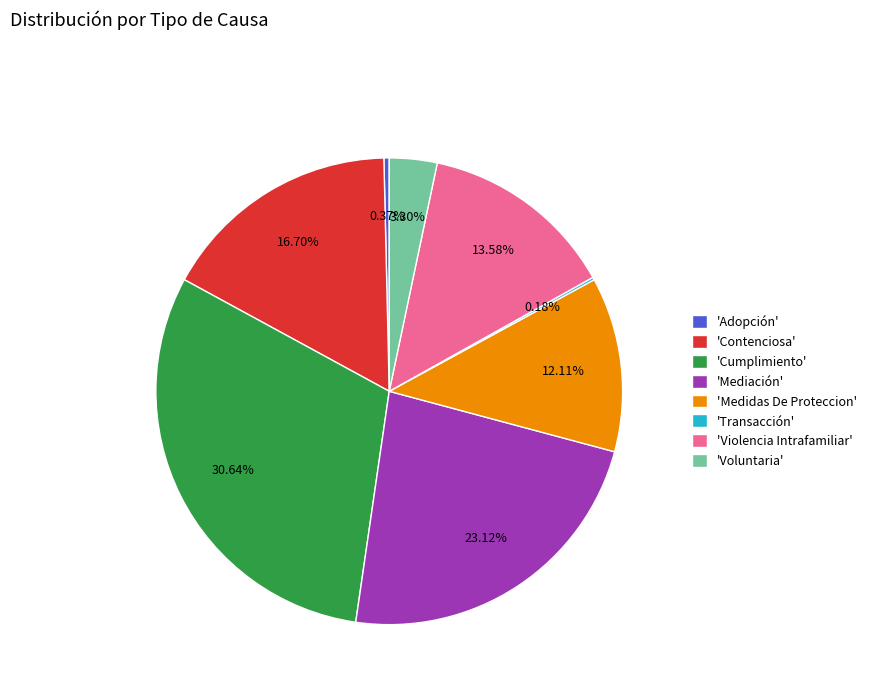

Is there a majority slice in this chart?

No